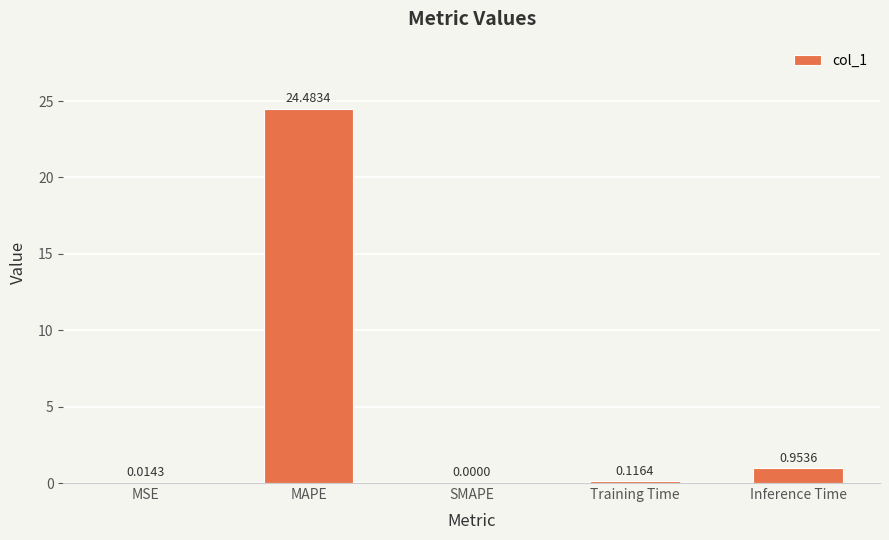

What is the sum of all values?

25.6